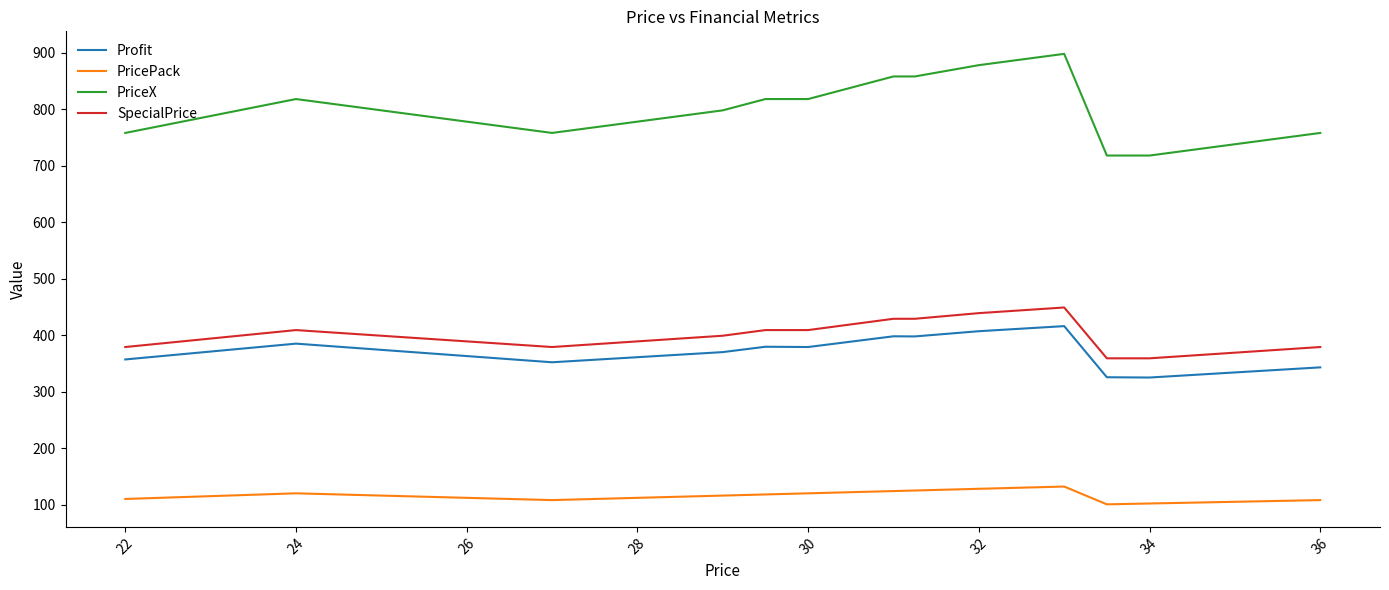

What is the difference between the maximum and minimum values in the PricePack series?

31.5